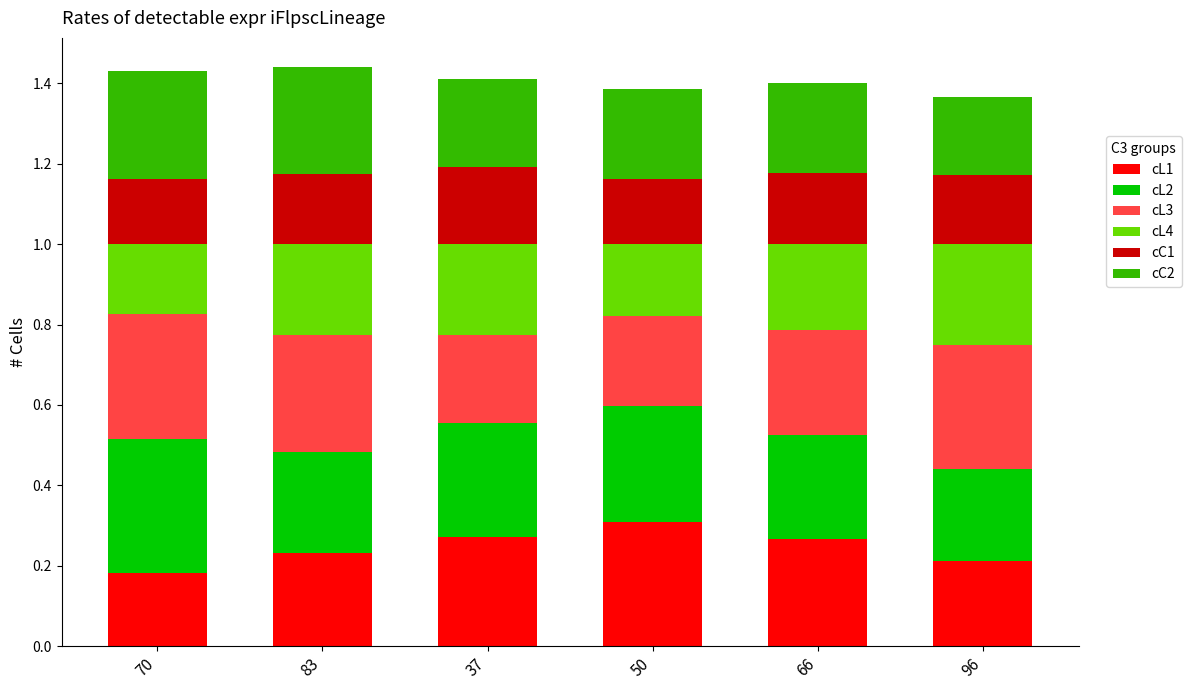

How many cL1 values are between 0 and 1?

6